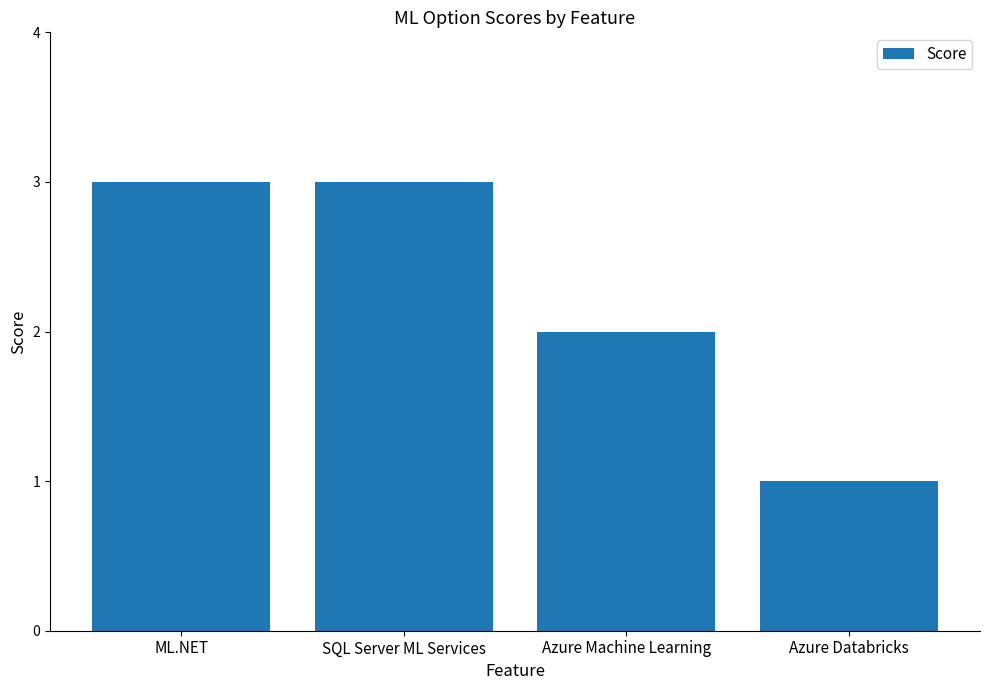

Reading left to right, list all the values displayed in this chart.

3	3	2	1